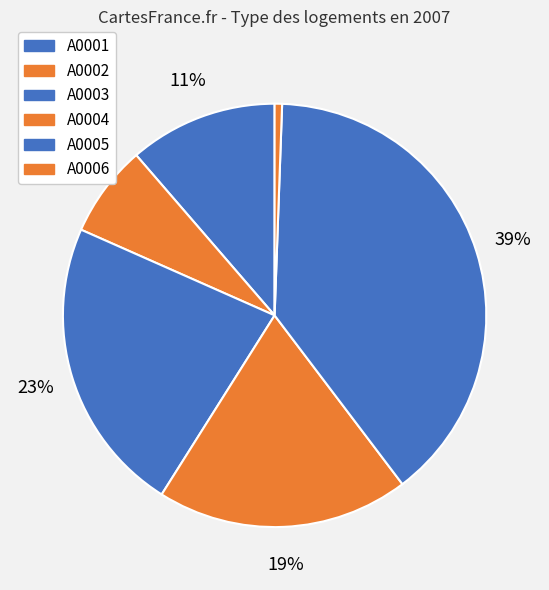

How many segments does this pie chart have?

6